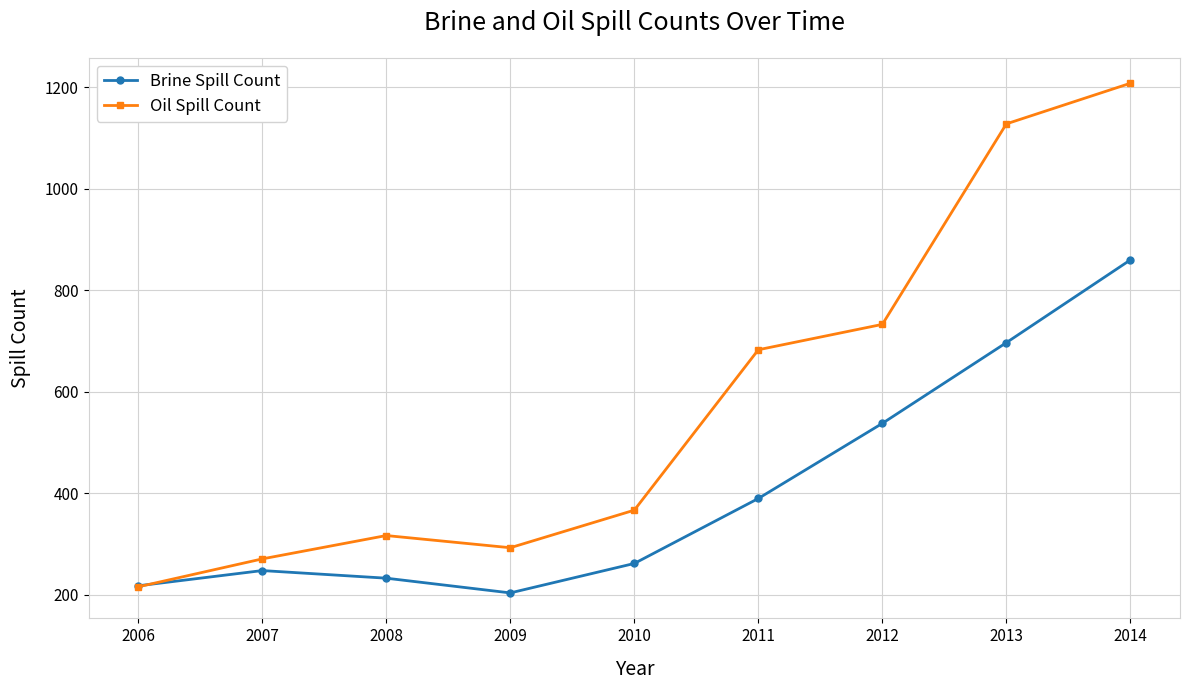

Is the value of Brine Spill Count at 2006 greater than the value of Oil Spill Count at 2013?

No